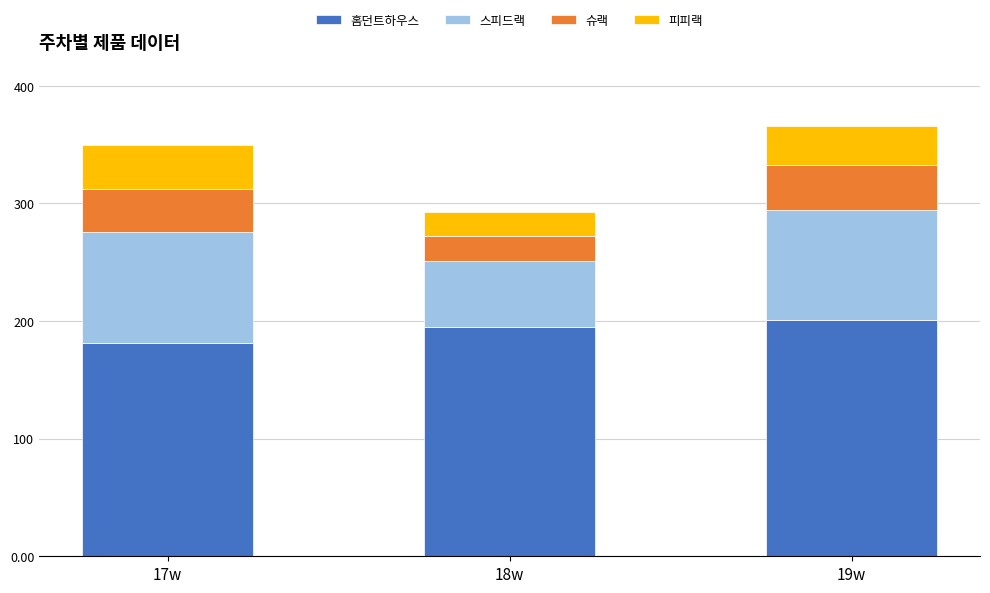

What is the minimum value for 홈던트하우스?

181